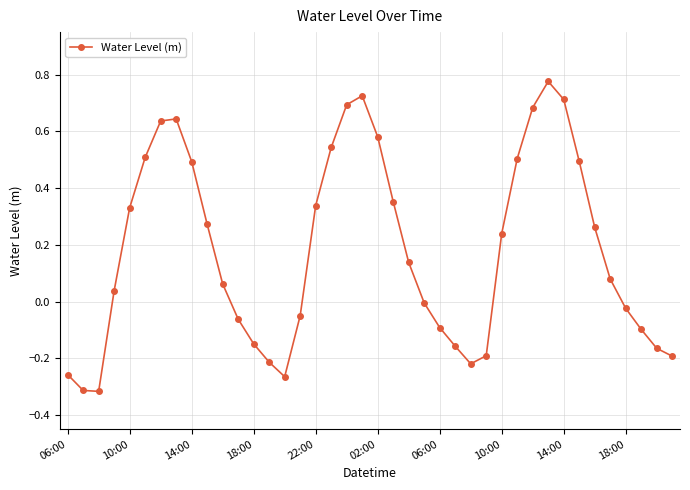

How many categories are shown in the chart?

40